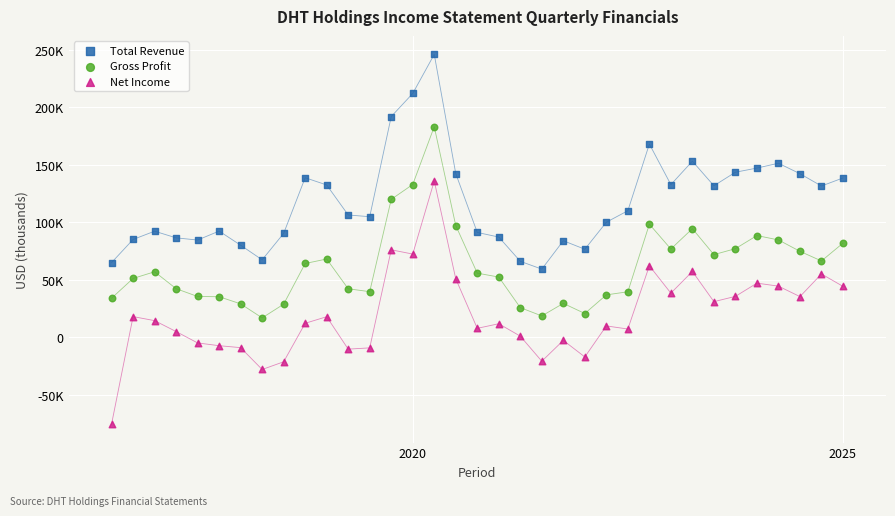

What are all the series names shown in the legend?

Total Revenue, Gross Profit, Net Income